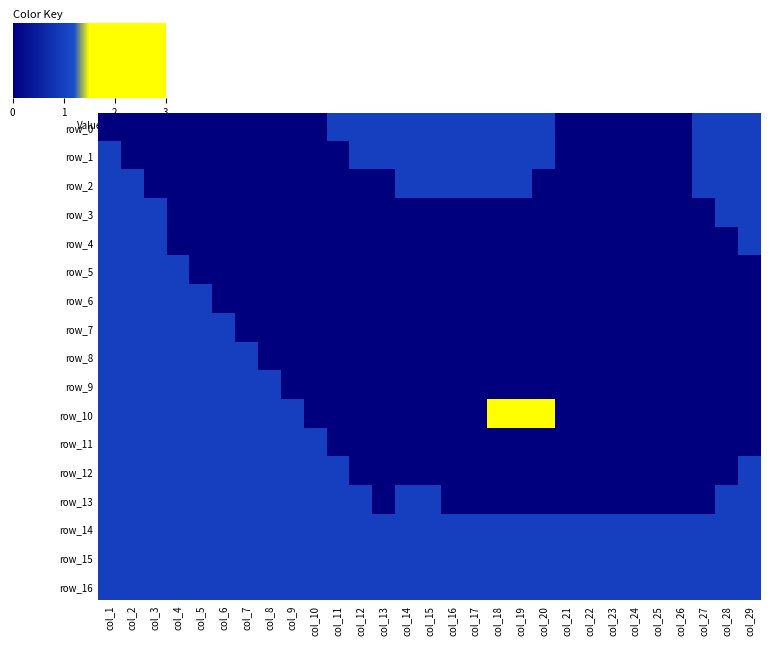

Reading left to right, list all the values displayed in this chart.

row_0: 0	0	0	0	0	0	0	0	0	0	1	1	1	1	1	1	1	1	1	1	0	0	0	0	0	0	1	1	1
row_1: 1	0	0	0	0	0	0	0	0	0	0	1	1	1	1	1	1	1	1	1	0	0	0	0	0	0	1	1	1
row_2: 1	1	0	0	0	0	0	0	0	0	0	0	0	1	1	1	1	1	1	0	0	0	0	0	0	0	1	1	1
row_3: 1	1	1	0	0	0	0	0	0	0	0	0	0	0	0	0	0	0	0	0	0	0	0	0	0	0	0	1	1
row_4: 1	1	1	0	0	0	0	0	0	0	0	0	0	0	0	0	0	0	0	0	0	0	0	0	0	0	0	0	1
row_5: 1	1	1	1	0	0	0	0	0	0	0	0	0	0	0	0	0	0	0	0	0	0	0	0	0	0	0	0	0
row_6: 1	1	1	1	1	0	0	0	0	0	0	0	0	0	0	0	0	0	0	0	0	0	0	0	0	0	0	0	0
row_7: 1	1	1	1	1	1	0	0	0	0	0	0	0	0	0	0	0	0	0	0	0	0	0	0	0	0	0	0	0
row_8: 1	1	1	1	1	1	1	0	0	0	0	0	0	0	0	0	0	0	0	0	0	0	0	0	0	0	0	0	0
row_9: 1	1	1	1	1	1	1	1	0	0	0	0	0	0	0	0	0	0	0	0	0	0	0	0	0	0	0	0	0
row_10: 1	1	1	1	1	1	1	1	1	0	0	0	0	0	0	0	0	3	3	3	0	0	0	0	0	0	0	0	0
row_11: 1	1	1	1	1	1	1	1	1	1	0	0	0	0	0	0	0	0	0	0	0	0	0	0	0	0	0	0	0
row_12: 1	1	1	1	1	1	1	1	1	1	1	0	0	0	0	0	0	0	0	0	0	0	0	0	0	0	0	0	1
row_13: 1	1	1	1	1	1	1	1	1	1	1	1	0	1	1	0	0	0	0	0	0	0	0	0	0	0	0	1	1
row_14: 1	1	1	1	1	1	1	1	1	1	1	1	1	1	1	1	1	1	1	1	1	1	1	1	1	1	1	1	1
row_15: 1	1	1	1	1	1	1	1	1	1	1	1	1	1	1	1	1	1	1	1	1	1	1	1	1	1	1	1	1
row_16: 1	1	1	1	1	1	1	1	1	1	1	1	1	1	1	1	1	1	1	1	1	1	1	1	1	1	1	1	1